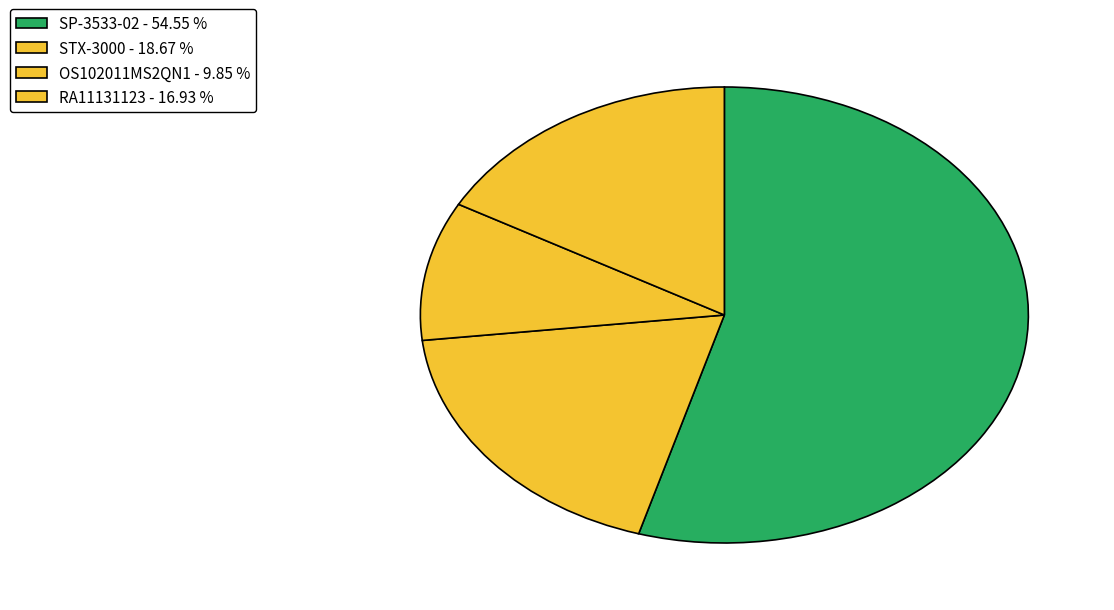

Is STX-3000 the majority of the pie?

No